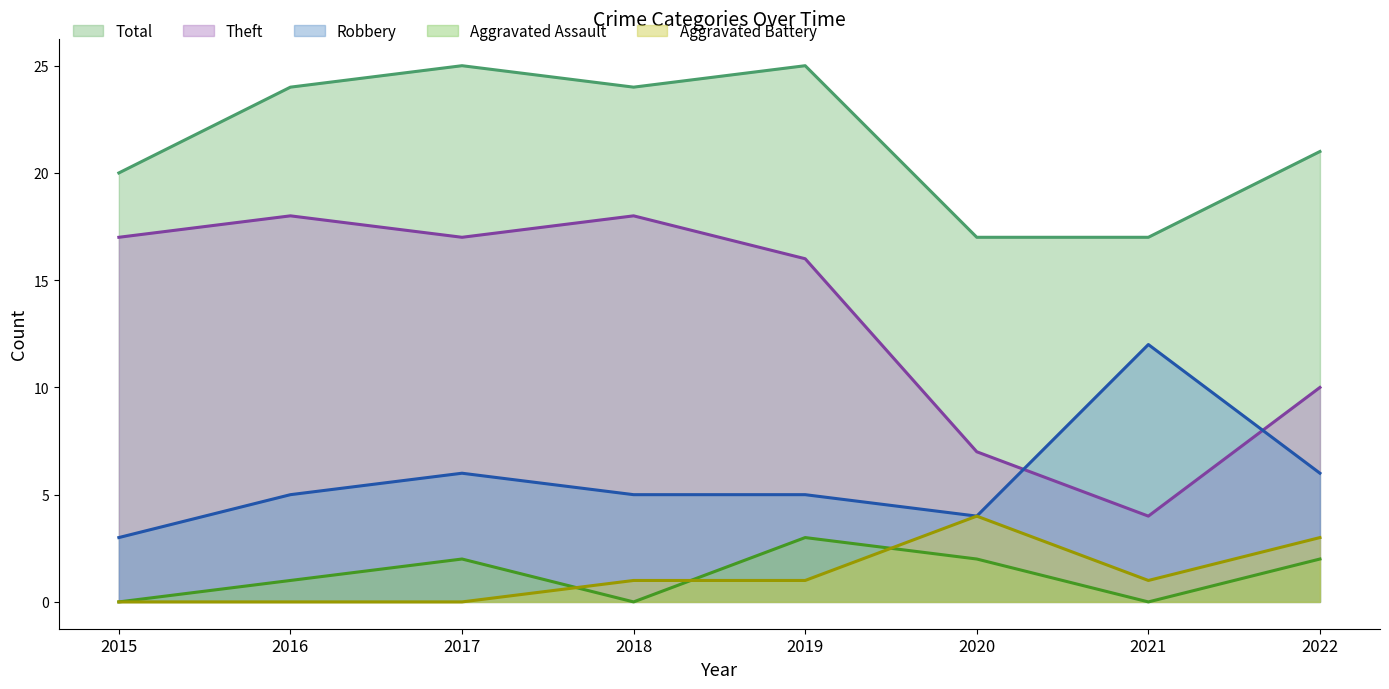

At which label does Aggravated Assault first exceed 2?

2019